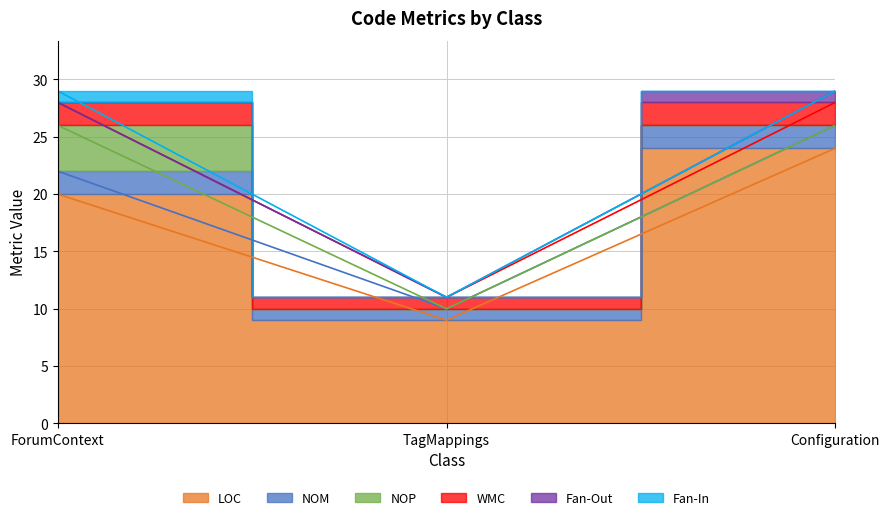

Does the chart display data point markers on the line(s)?

No